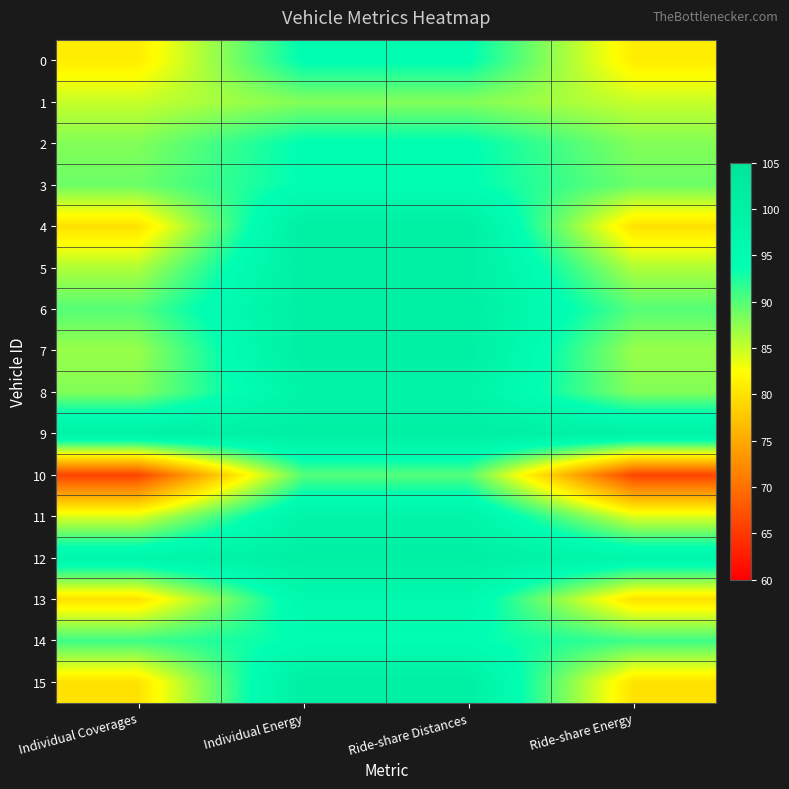

At Individual Energy, list the series in order from smallest to largest.

1, 10, 0, 2, 3, 14, 13, 8, 11, 4, 5, 6, 7, 9, 12, 15